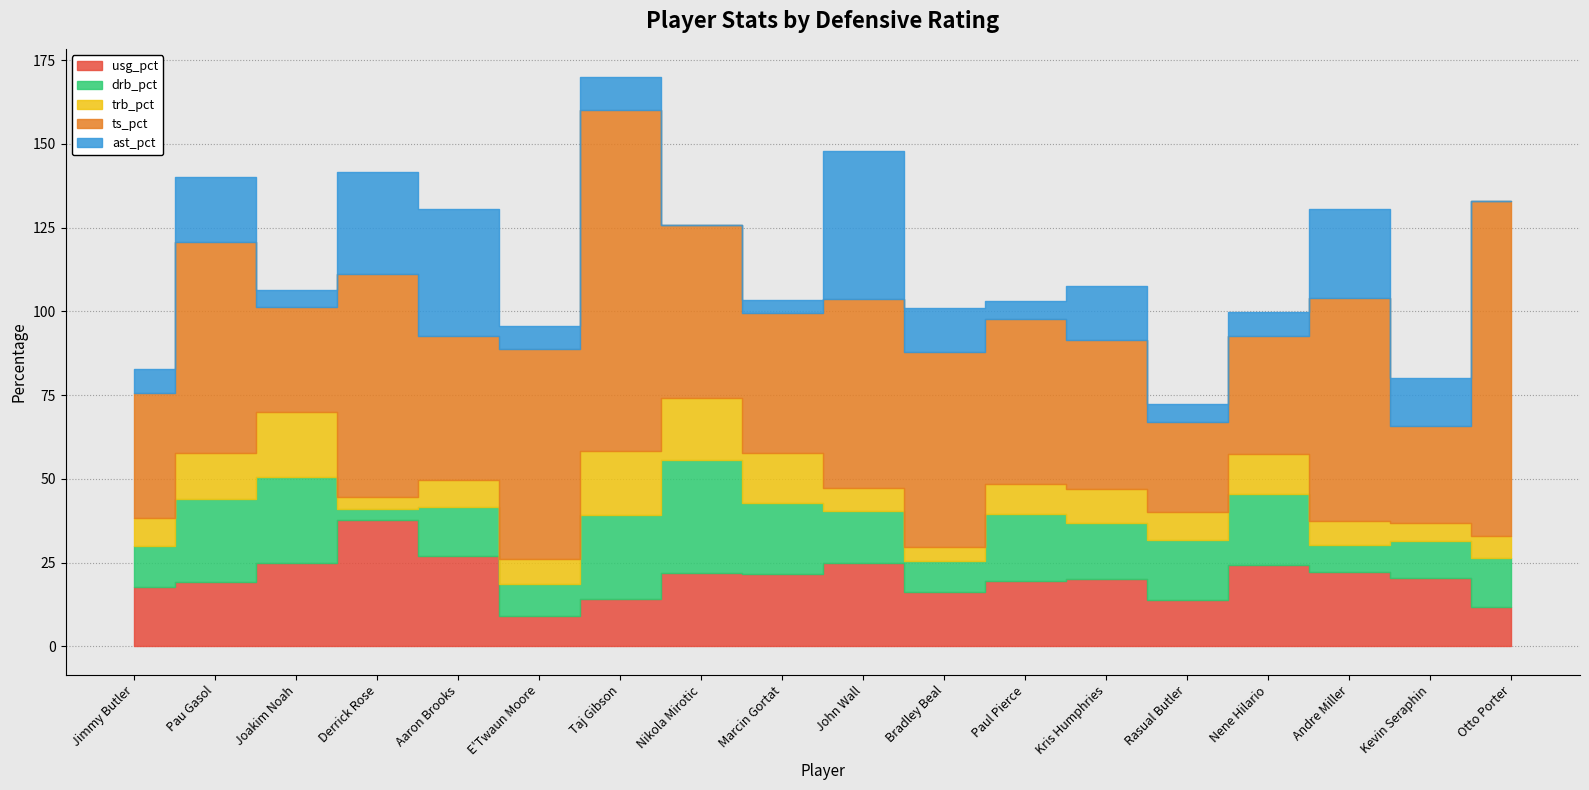

Where do usg_pct and trb_pct first cross each other?

E'Twaun Moore and Taj Gibson